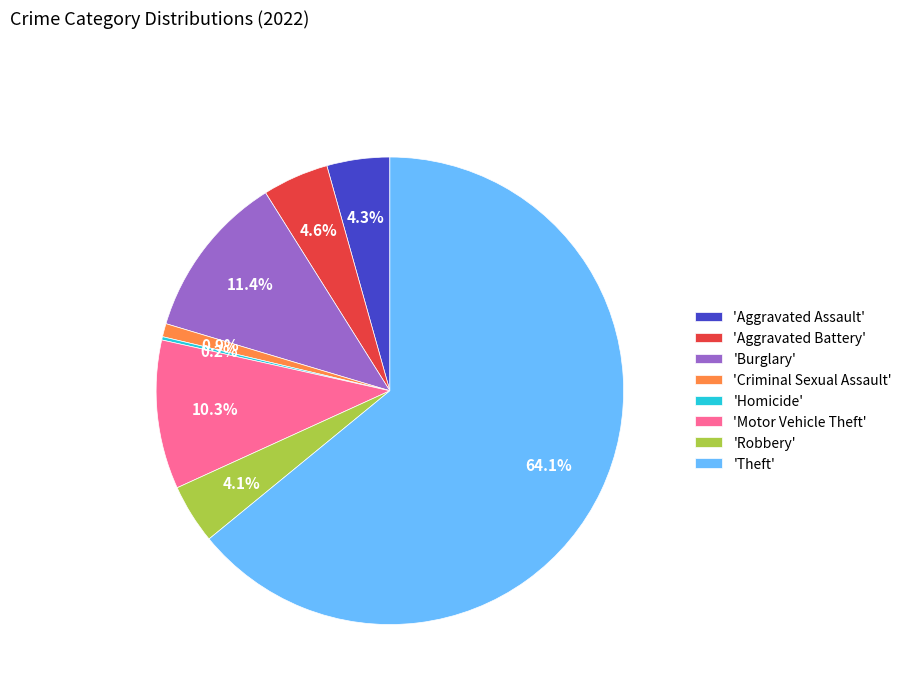

Is there any slice that represents more than half of the pie?

Yes